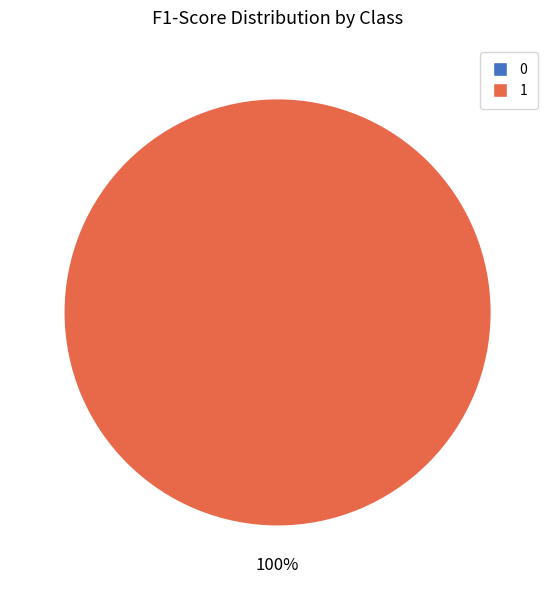

What is the largest slice in the pie chart?

1